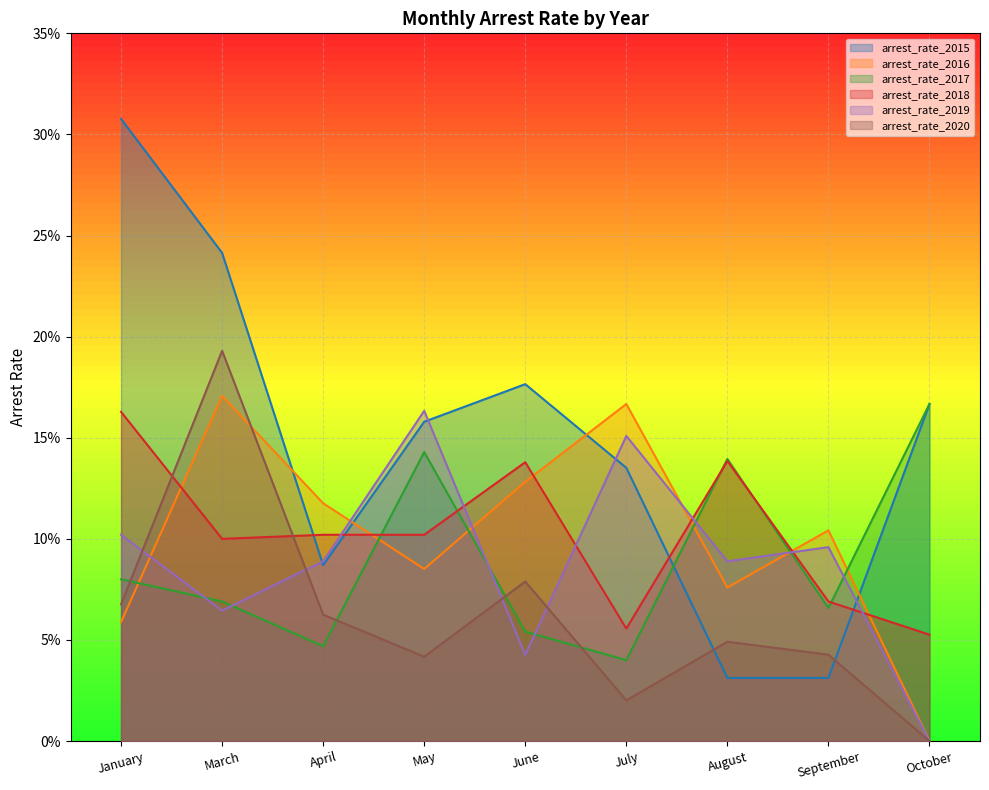

How many arrest_rate_2015 values are between 0 and 1?

9